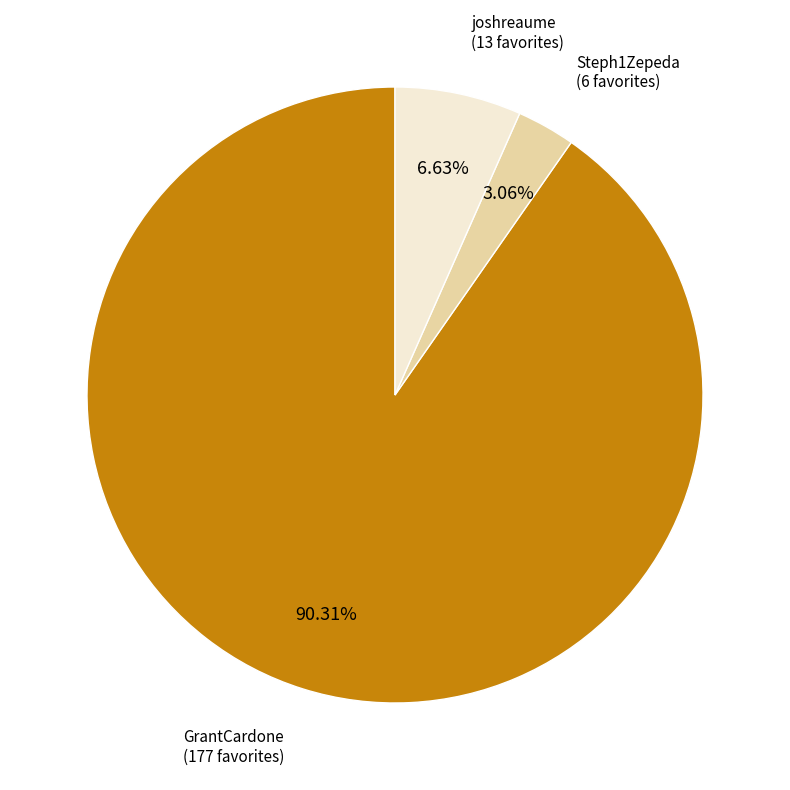

How many slices are in this pie chart?

3